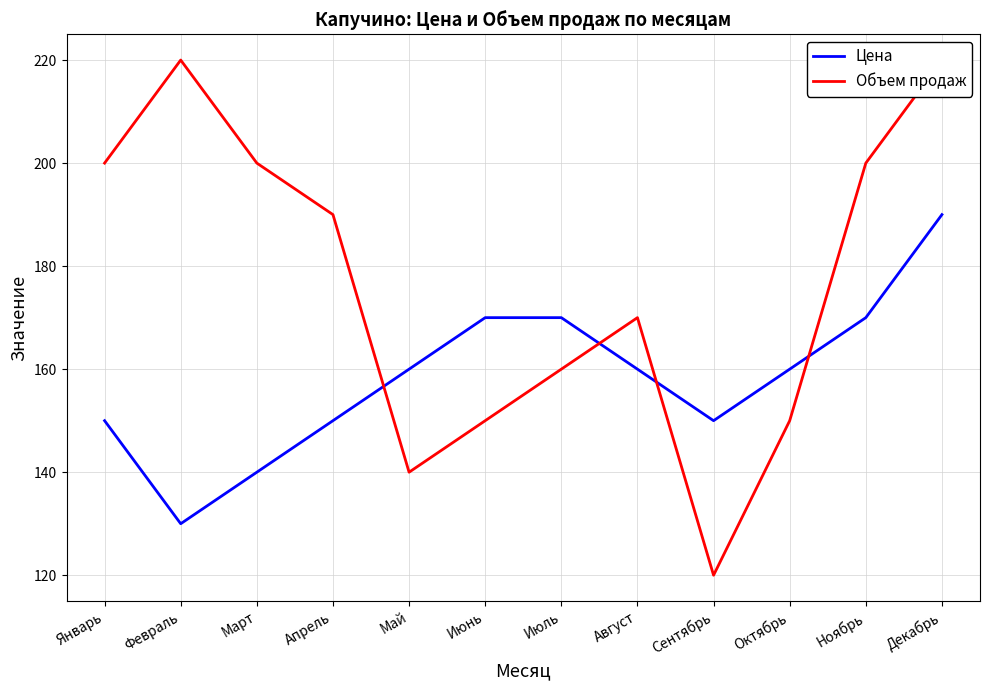

Reading left to right, extract all data points from this chart.

Цена: 150	130	140	150	160	170	170	160	150	160	170	190
Объем продаж: 200	220	200	190	140	150	160	170	120	150	200	220